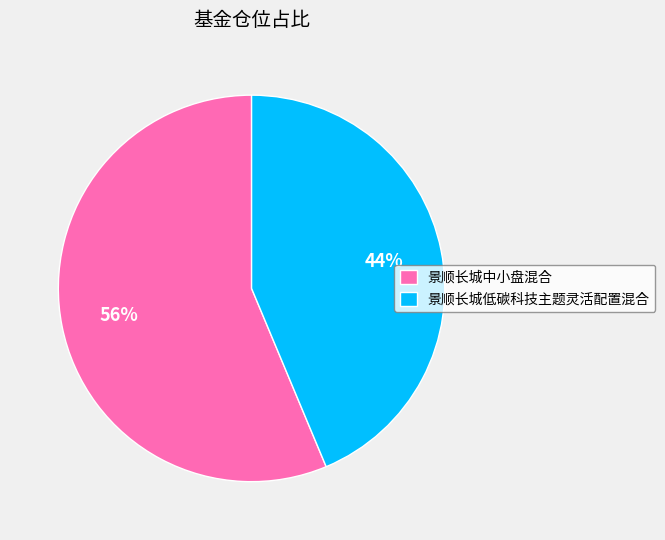

True or false: 景顺长城中小盘混合 accounts for 71% of the total.

False